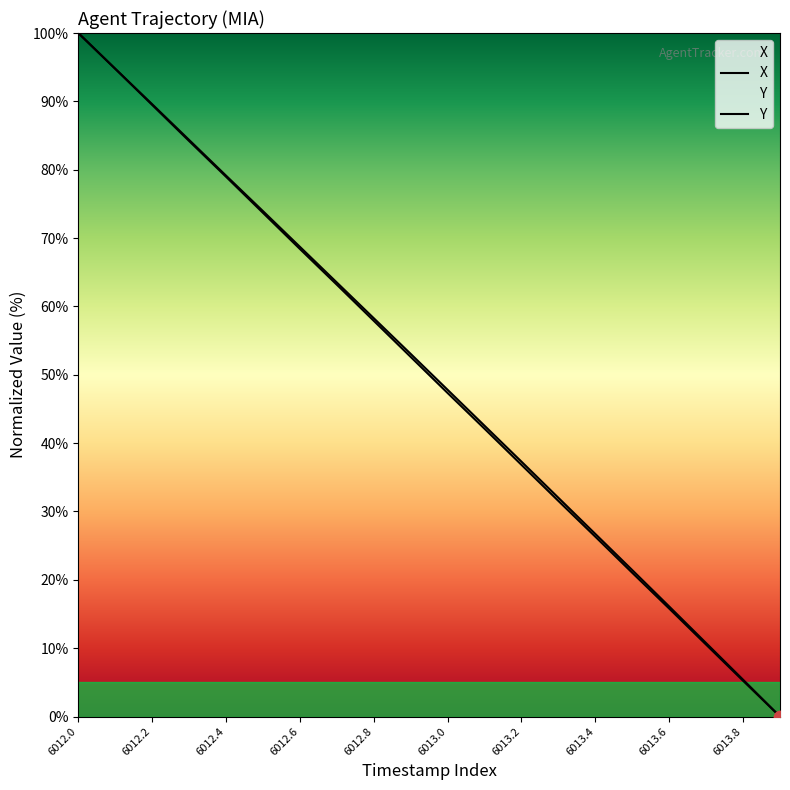

At how many categories does at least one series exceed 16?

17